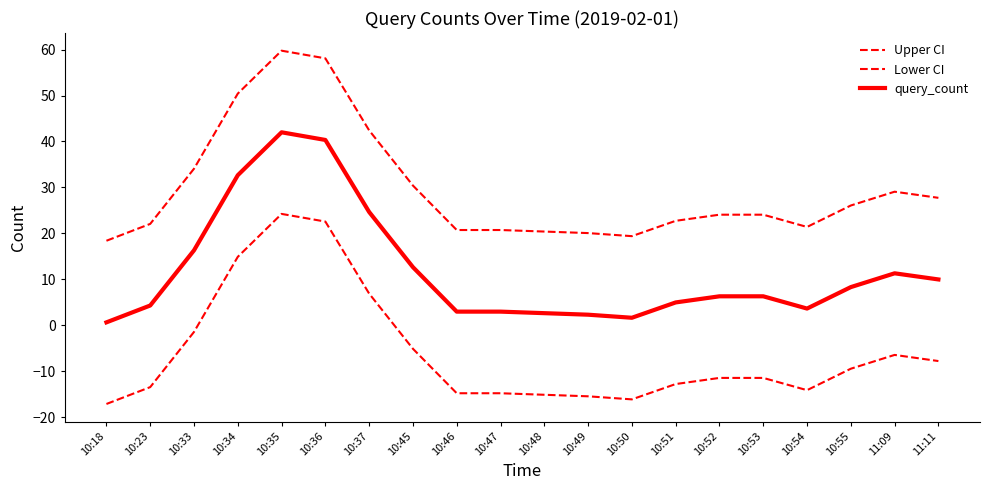

Count the number of data series in this chart.

3